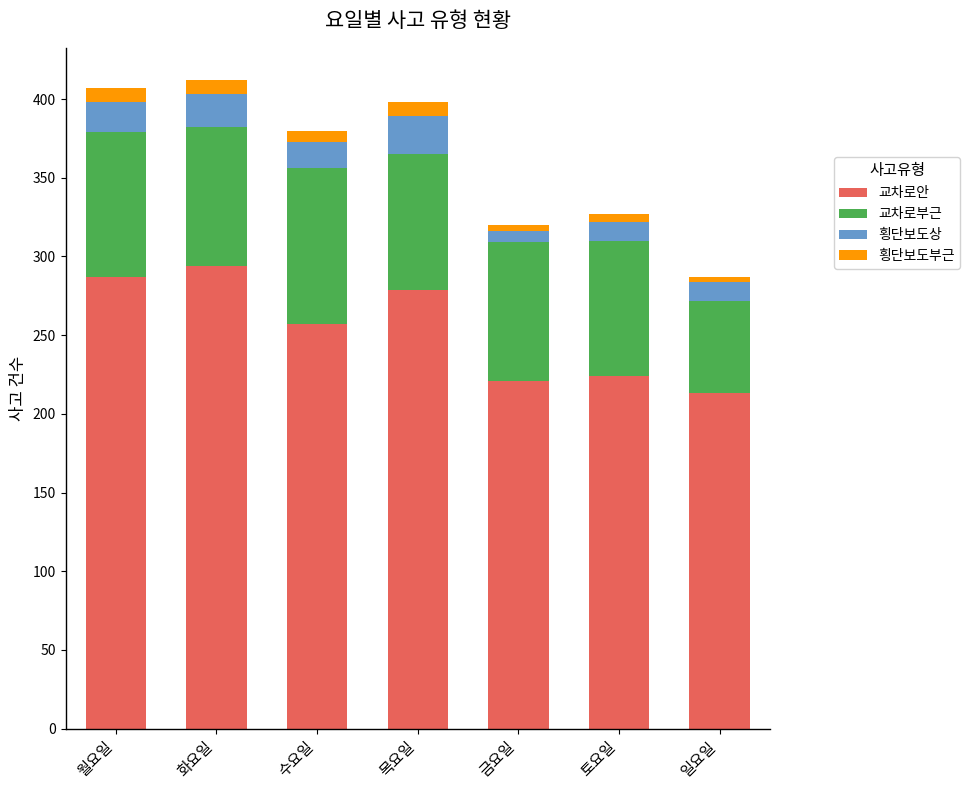

What is the average value of the 교차로안 series?

254